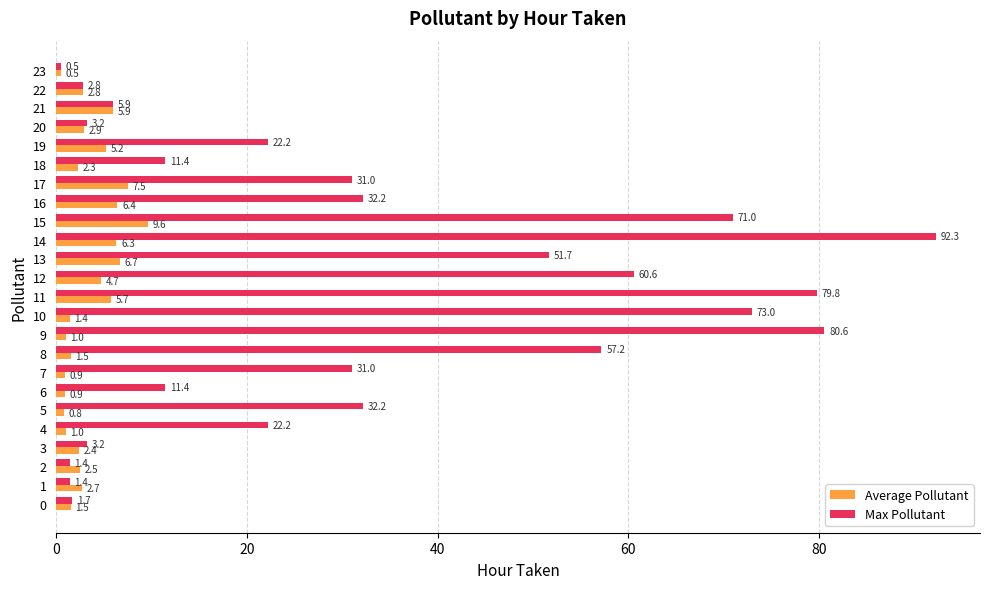

Between 11 and 23, which series saw the biggest shift?

Max Pollutant